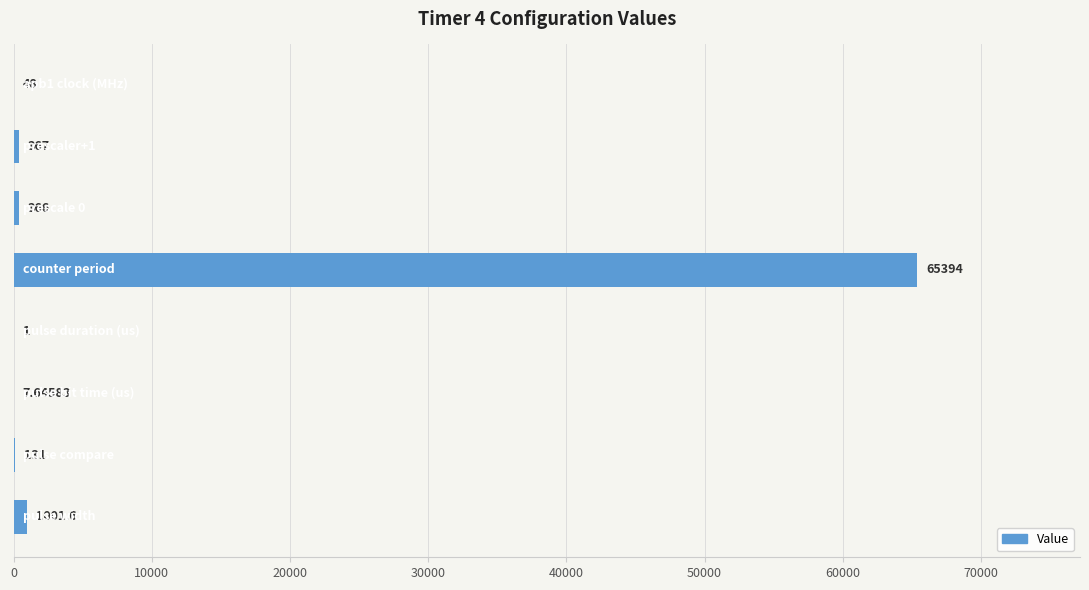

What is the average value?

8414.5